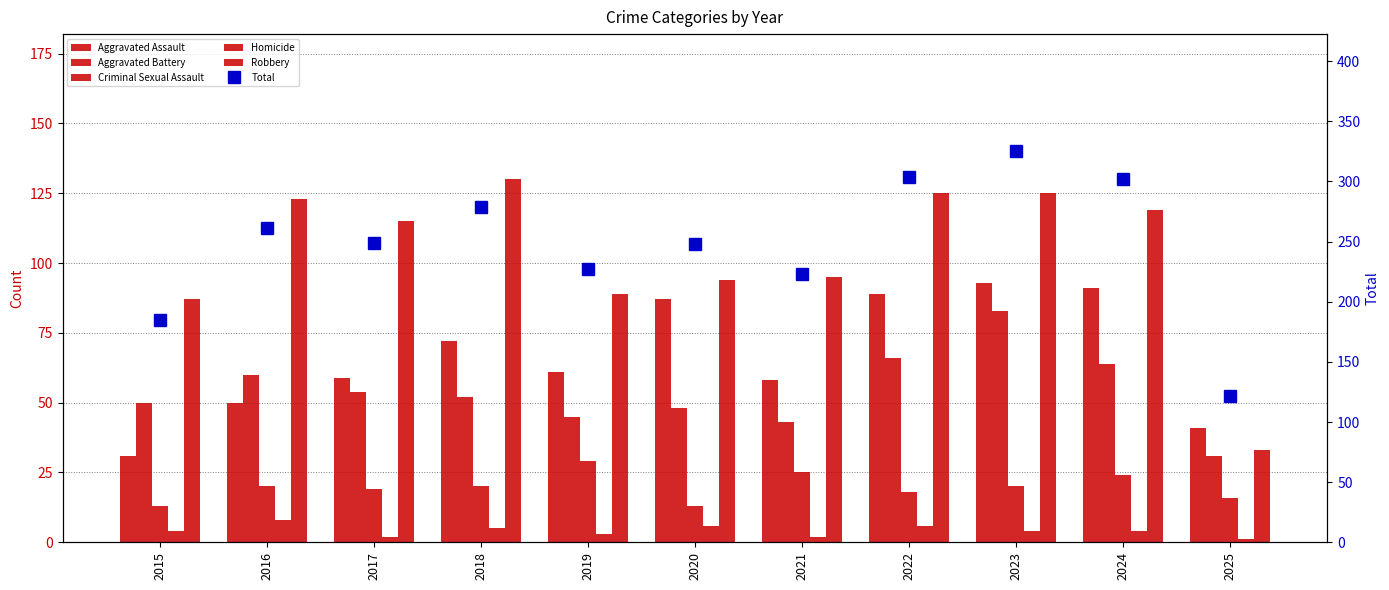

How many values in the Aggravated Assault series exceed 61?

5